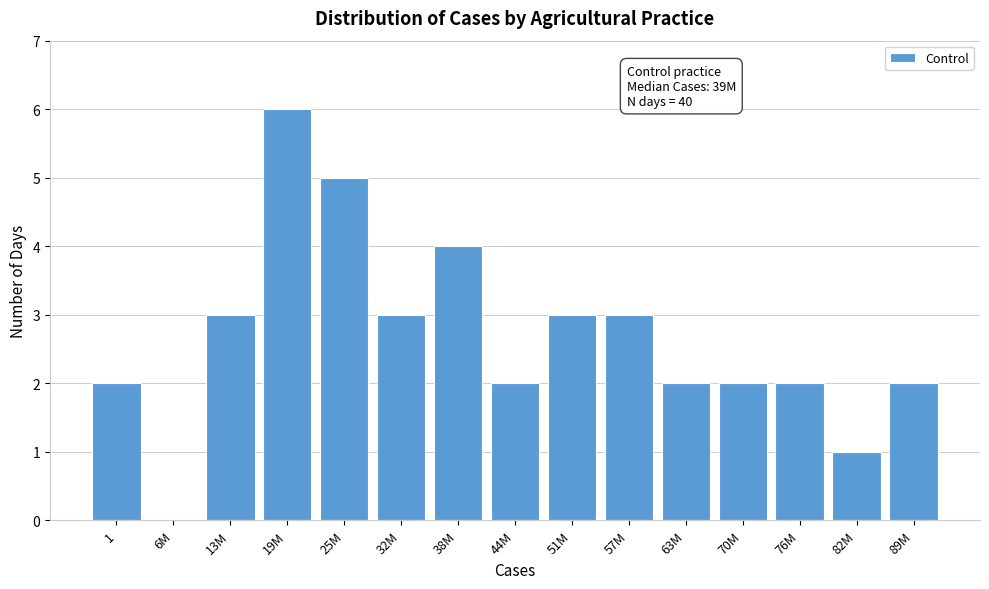

Reading left to right, what are all the values shown in this chart?

1=2	6M=0	13M=3	19M=6	25M=5	32M=3	38M=4	44M=2	51M=3	57M=3	63M=2	70M=2	76M=2	82M=1	89M=2